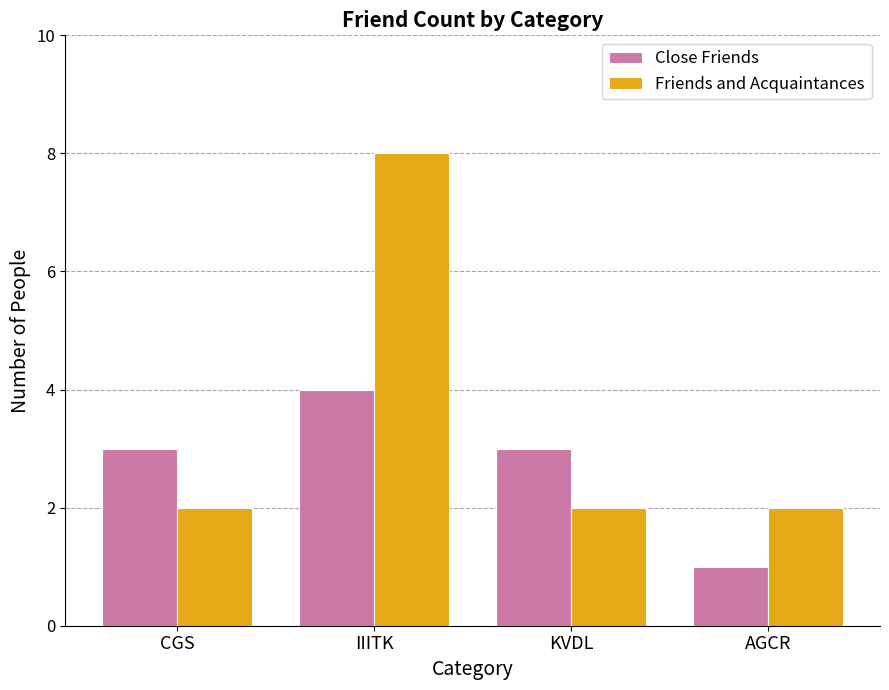

How many bars are there in each group?

2